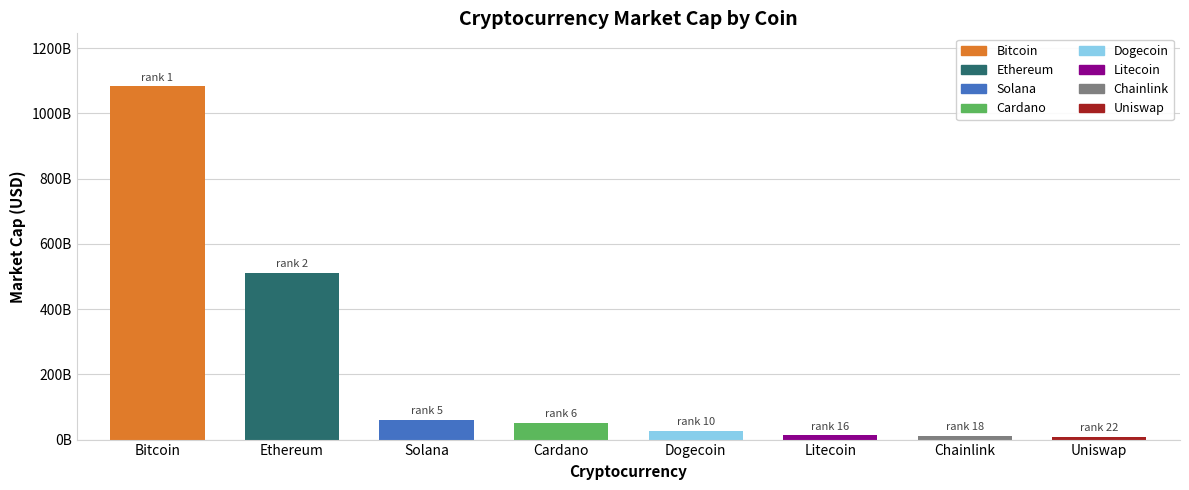

What is the difference between the values at Solana and Chainlink?

49482350905